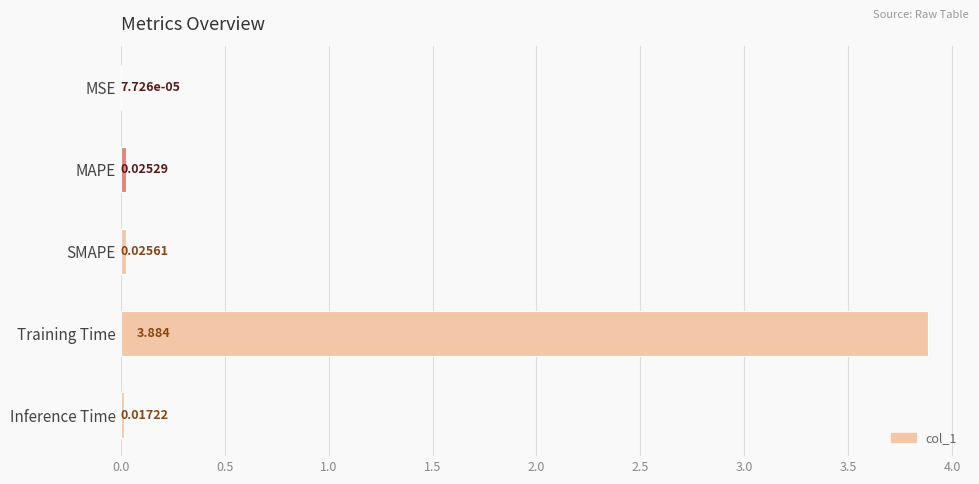

How many distinct data groups are displayed?

1